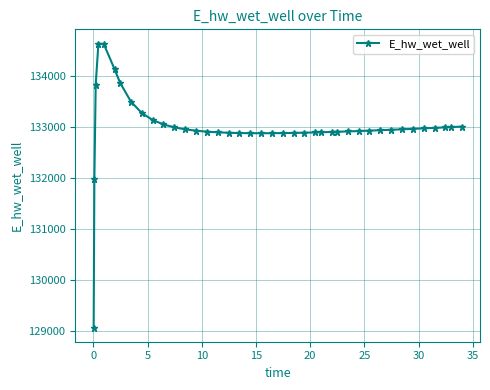

What is the value of the 8th point from the left?

133491.1